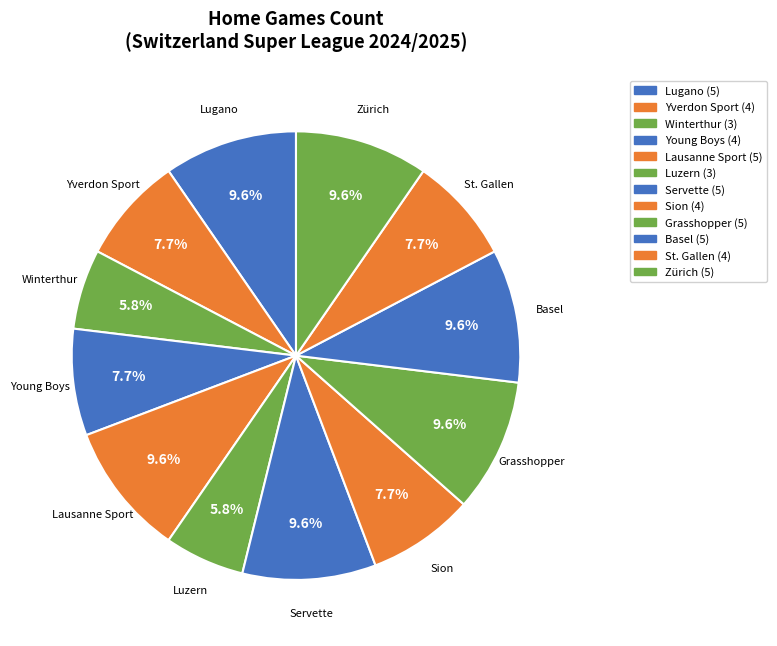

To the nearest percent, what is the combined percentage of Lugano and Sion?

17%